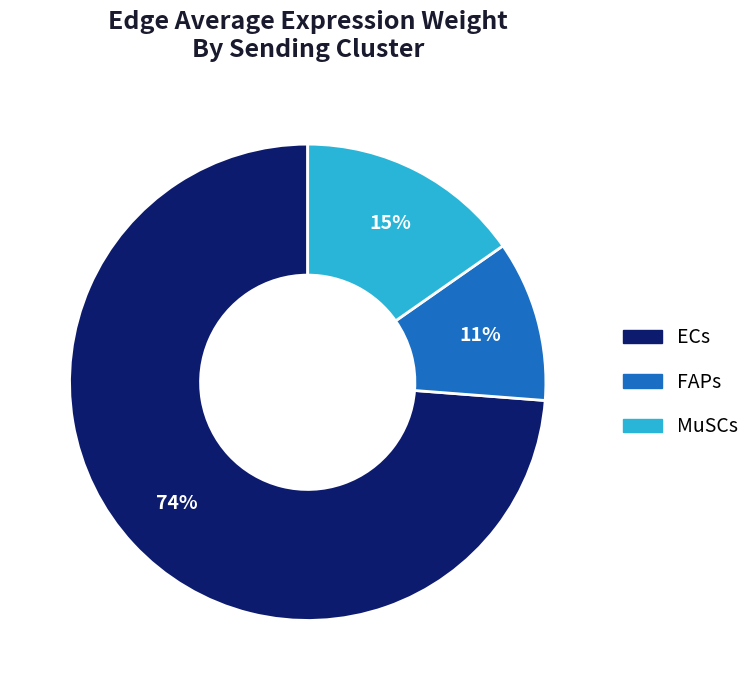

The FAPs slice represents 1% of the pie. True or false?

False